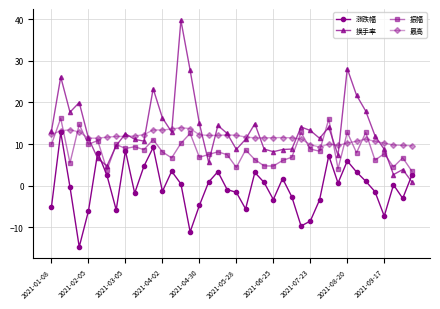

Which series has the largest range (max minus min)?

换手率